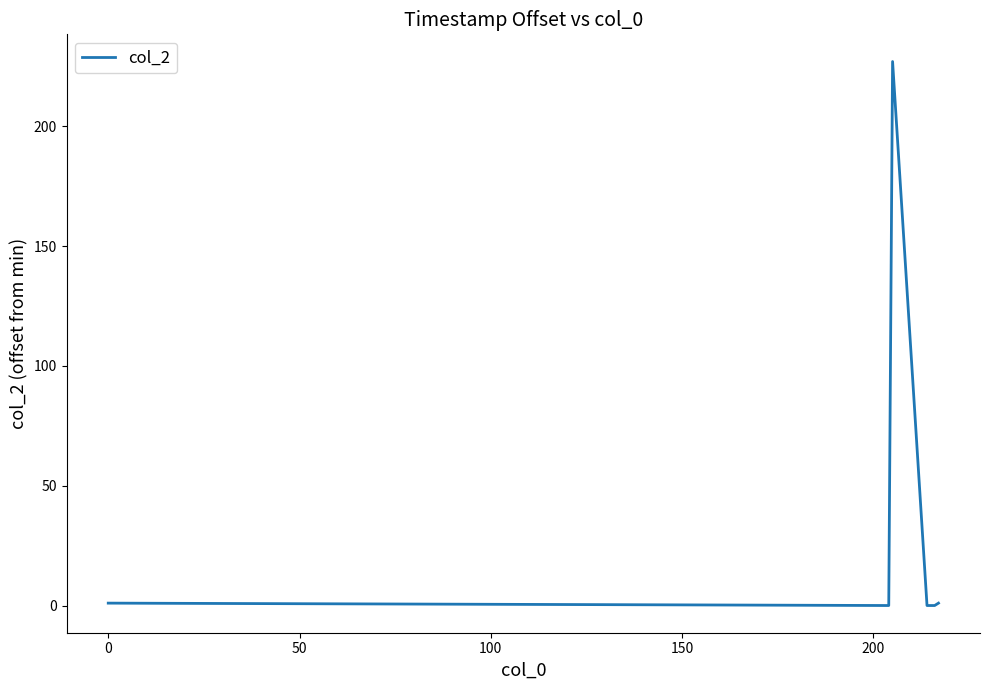

What is the difference between the maximum and second lowest values?

227